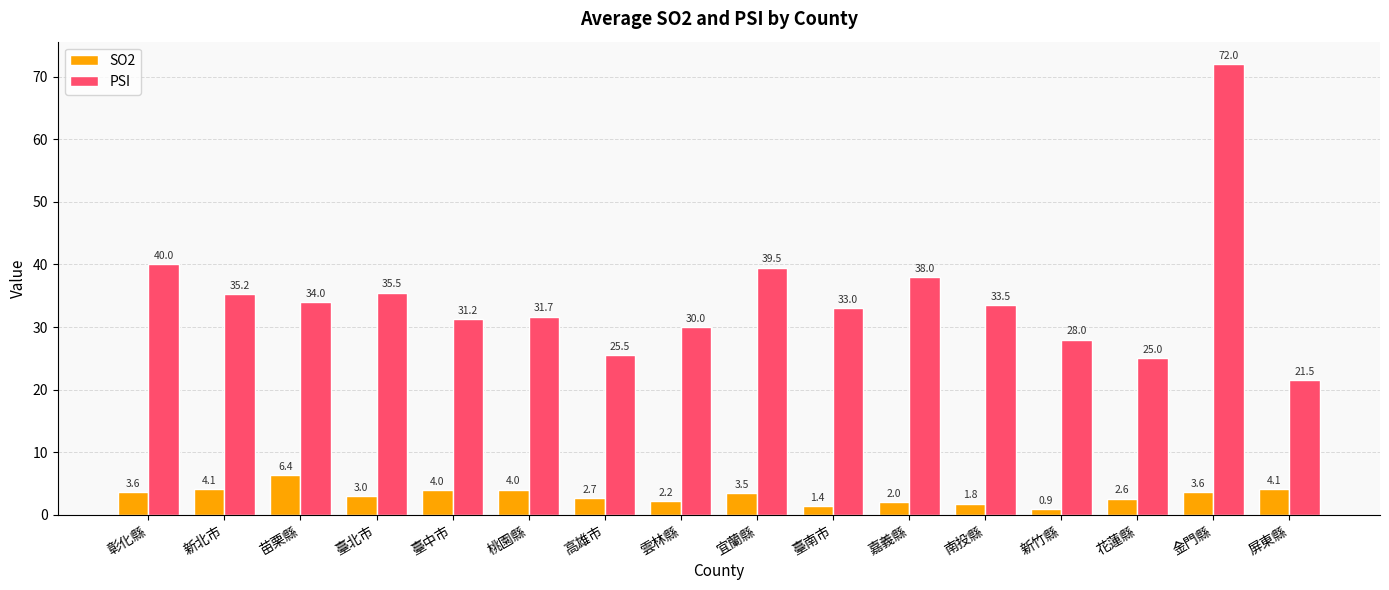

Is the value of PSI at 臺中市 greater than the value of SO2 at 臺北市?

Yes